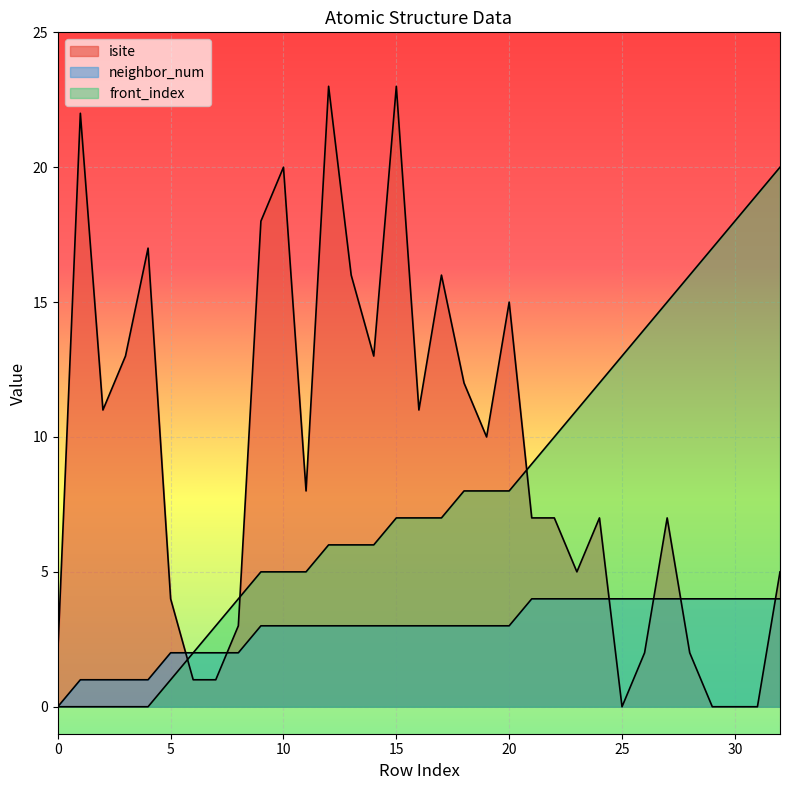

What are all the series names shown in the legend?

isite, neighbor_num, front_index